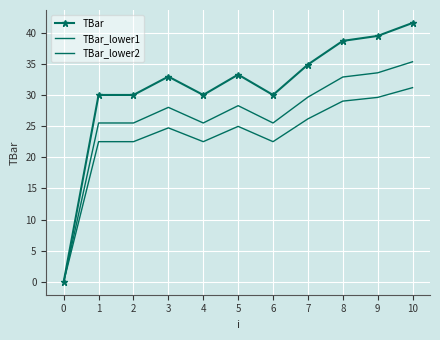

How many distinct data groups are displayed?

3